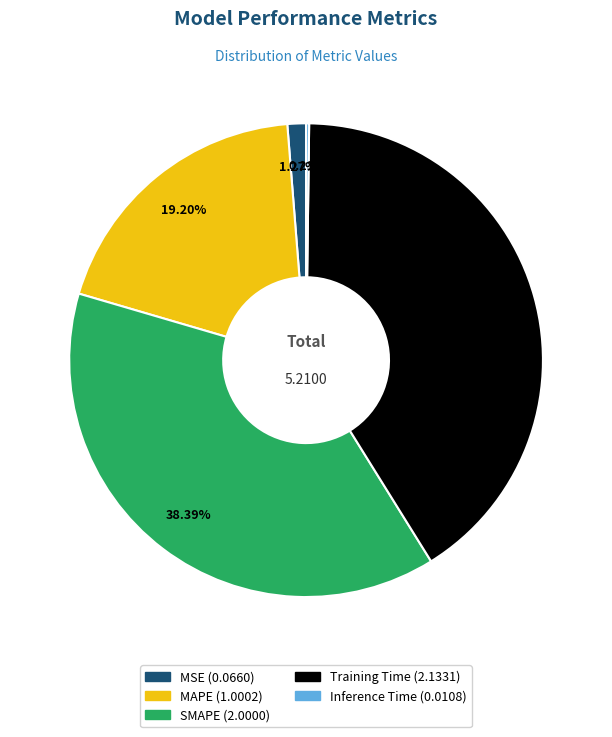

To the nearest percent, what is the difference between the largest and smallest slice percentages?

41%